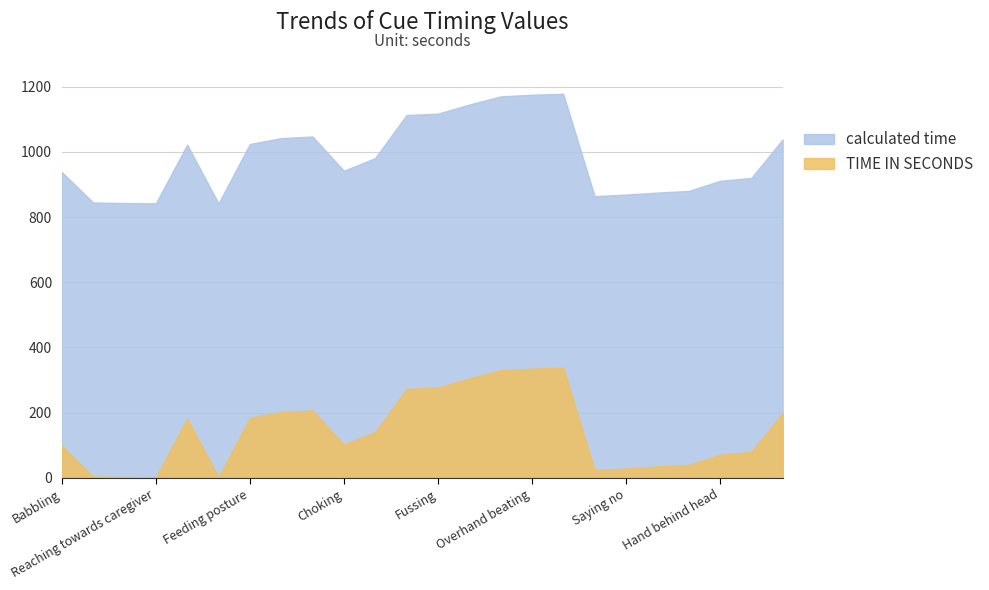

Which series has the widest spread of values?

TIME IN SECONDS